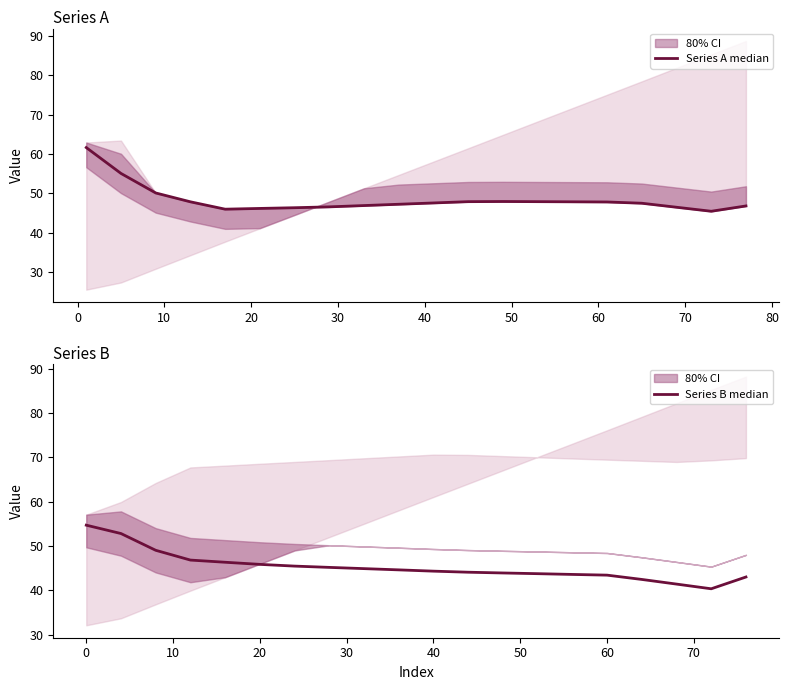

True or false: Series A median has a value of 83.4 at 50.

False